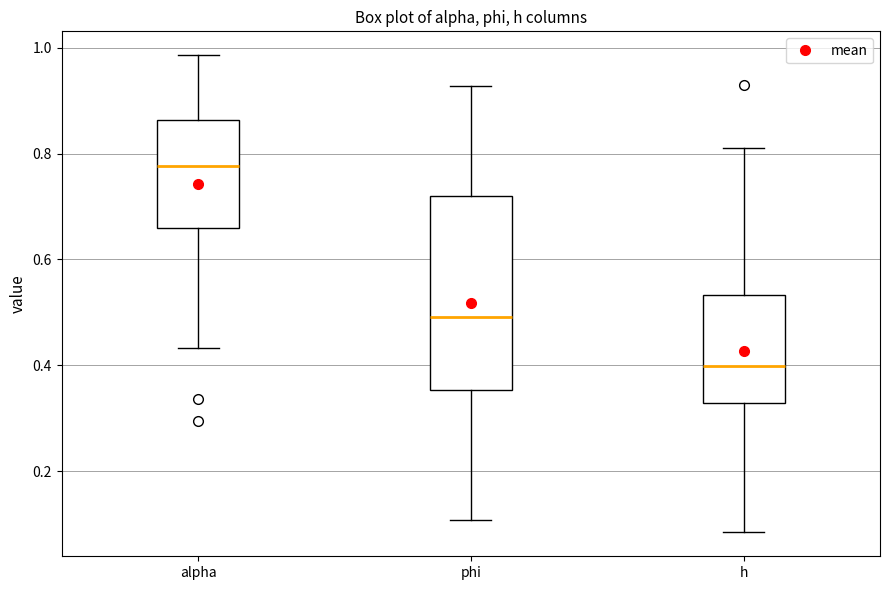

Reading left to right, transcribe this box plot: for each box, give where its median line is, the range the box spans, and where its two whiskers end, as read against the y-axis. The values are not printed on the chart, so give them approximately, as read against the axis.

alpha: median 0.78, box 0.66 to 0.86, whiskers 0.44 to 0.98
phi: median 0.50, box 0.36 to 0.72, whiskers 0.10 to 0.92
h: median 0.40, box 0.32 to 0.54, whiskers 0.08 to 0.82